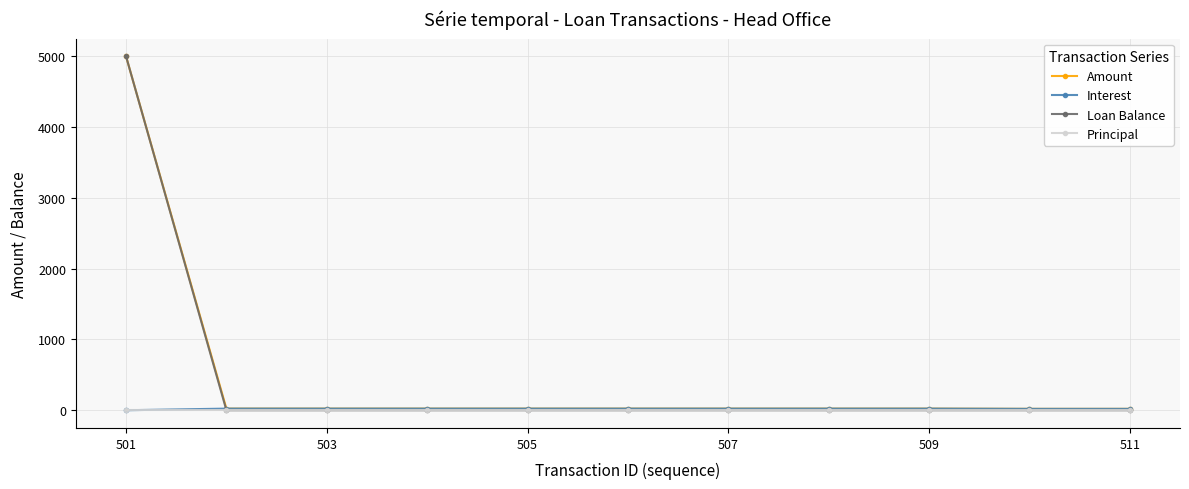

What is the highest value of the Amount series?

5000.0